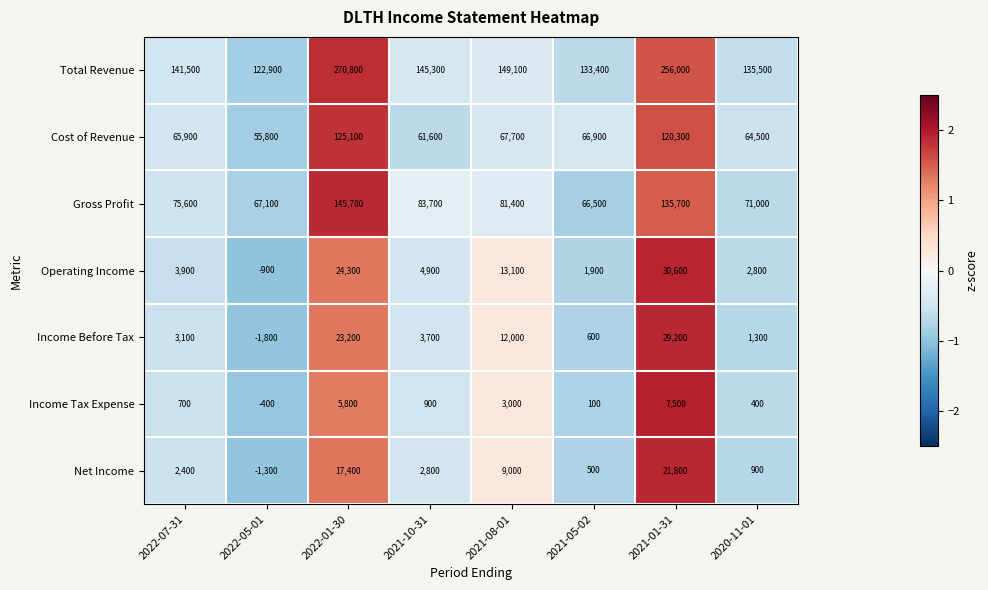

The value of Income Before Tax at 2021-01-31 is 19804. True or false?

False